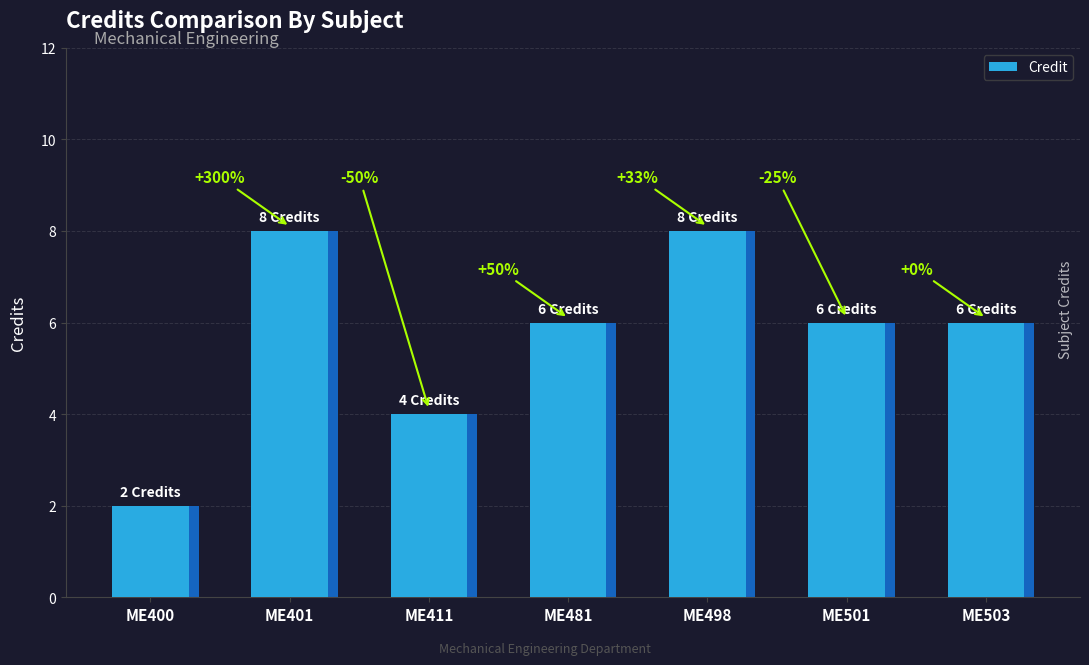

List the labels in order of value, smallest first.

ME400, ME411, ME481, ME501, ME503, ME401, ME498